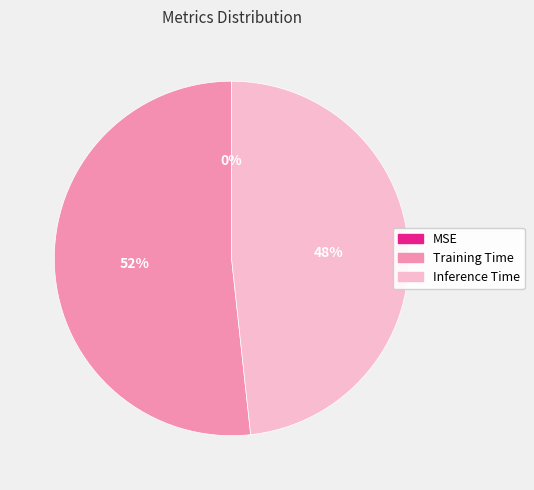

To the nearest percent, what is the average slice percentage?

33%